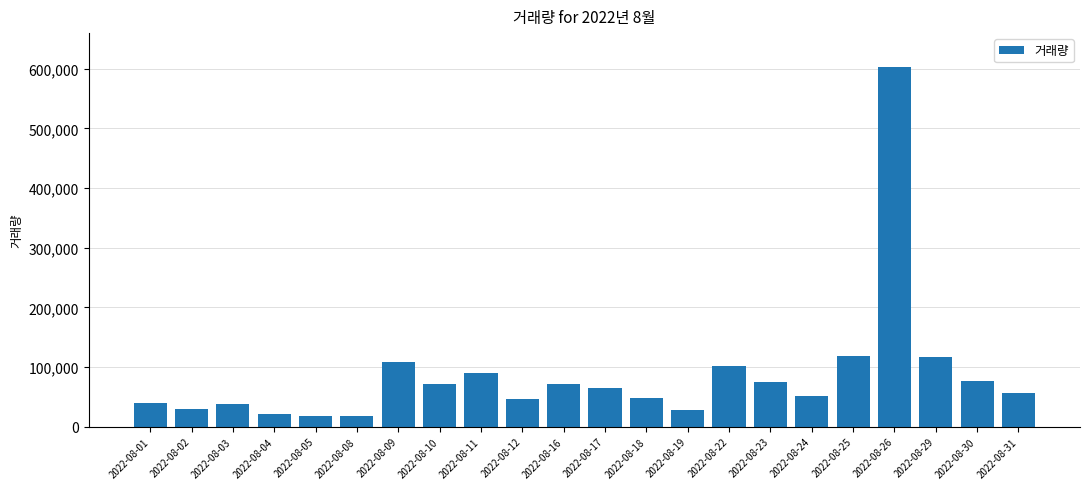

The value at 2022-08-12 is 47099. True or false?

True